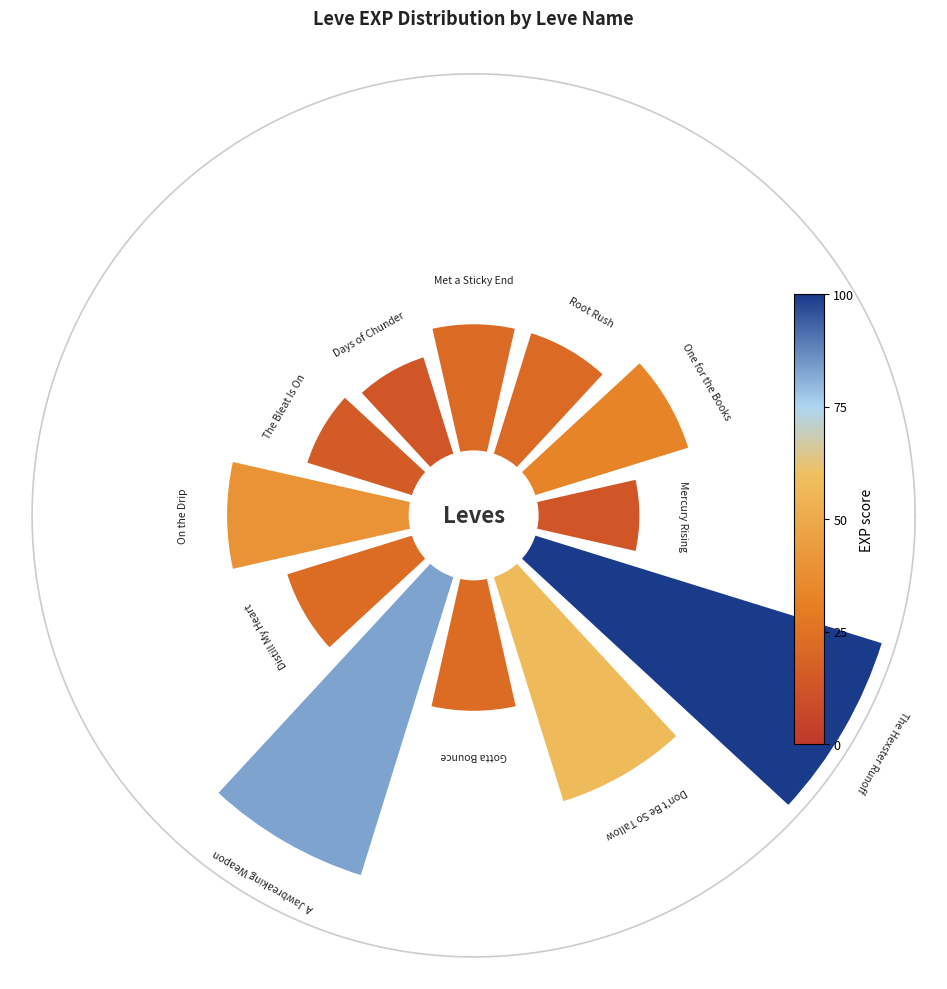

To the nearest percent, what is the average slice percentage?

8%